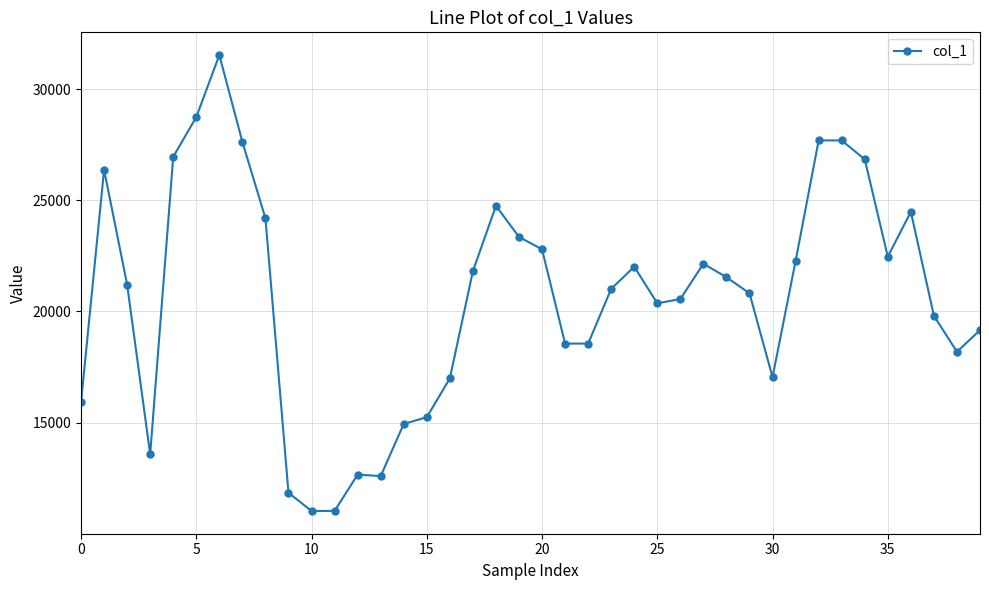

What is the difference between the second highest and second lowest values?

17715